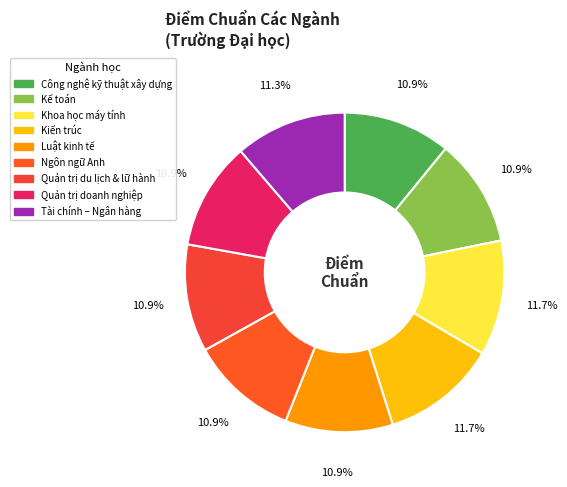

How many slices are in this pie chart?

9